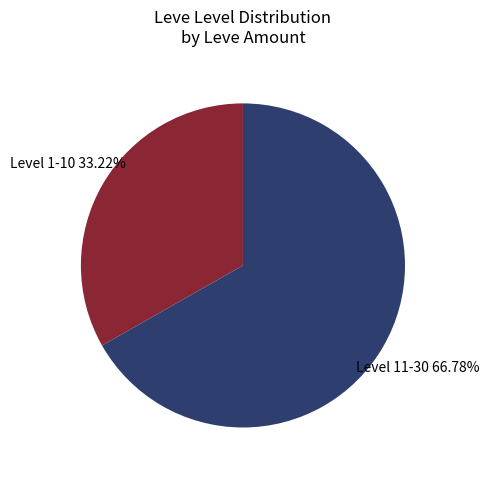

Is there a majority slice in this chart?

Yes